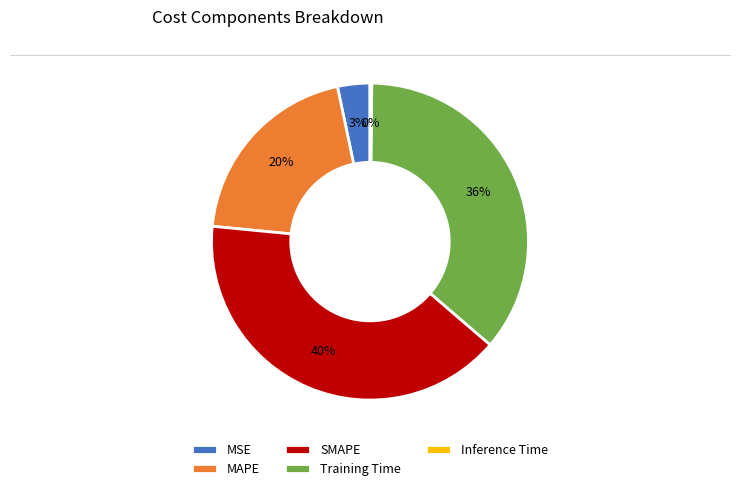

Is there a majority slice in this chart?

No